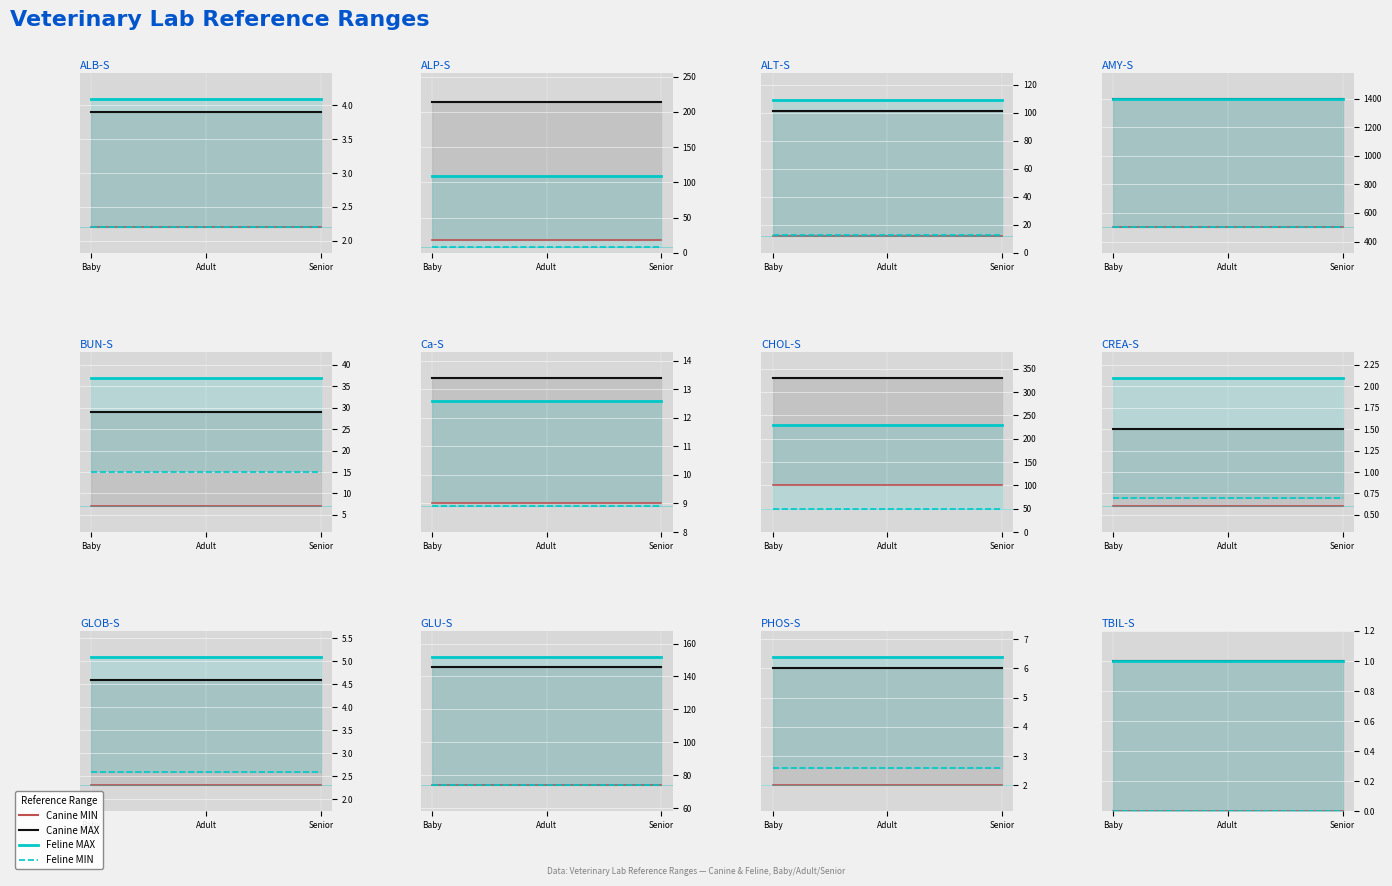

Which series has the largest total across all categories?

Canine MAX